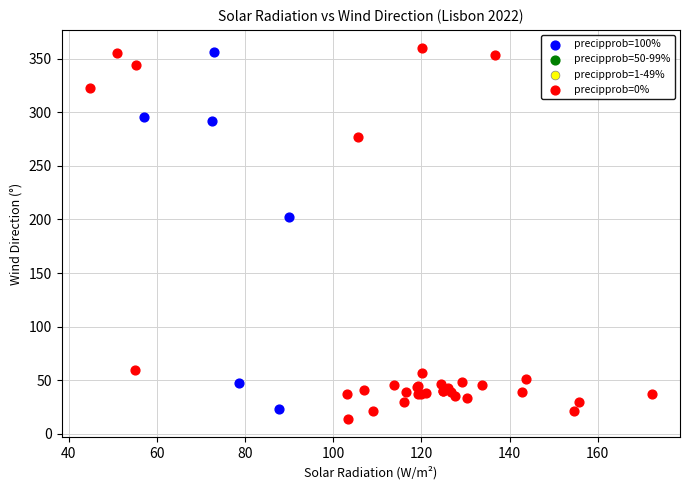

Which series has the largest Y range (max minus min)?

precipprob=0%